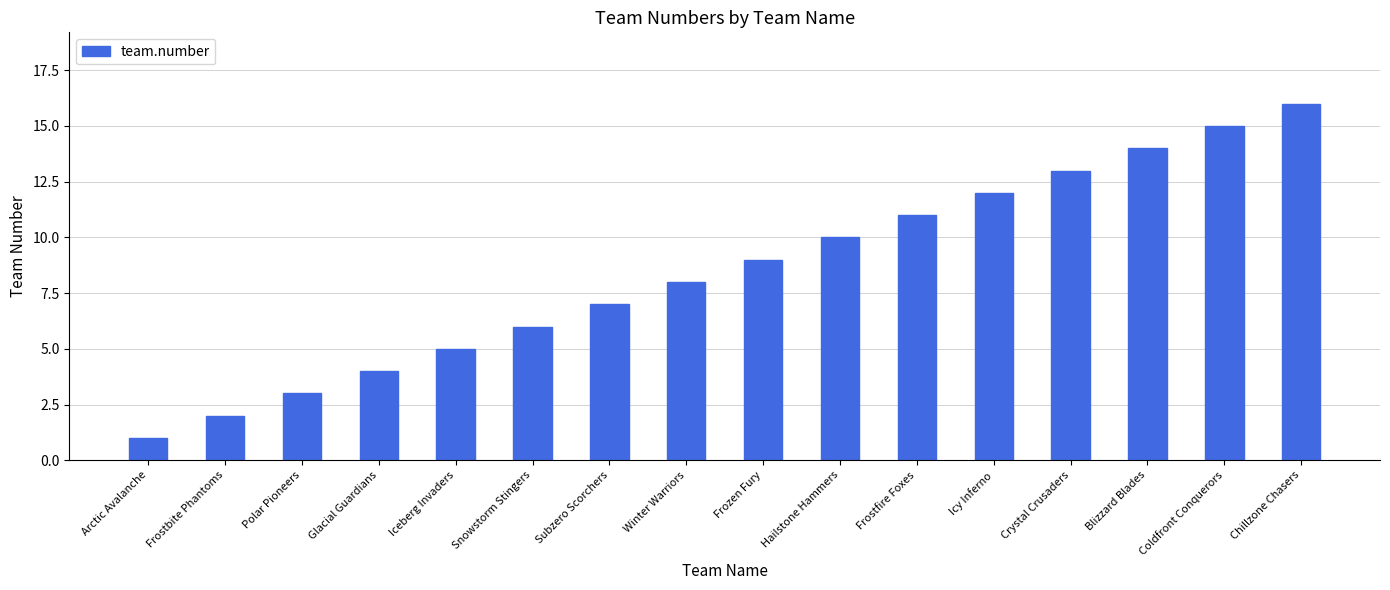

What is the ratio of the value at Subzero Scorchers to the value at Crystal Crusaders?

0.5